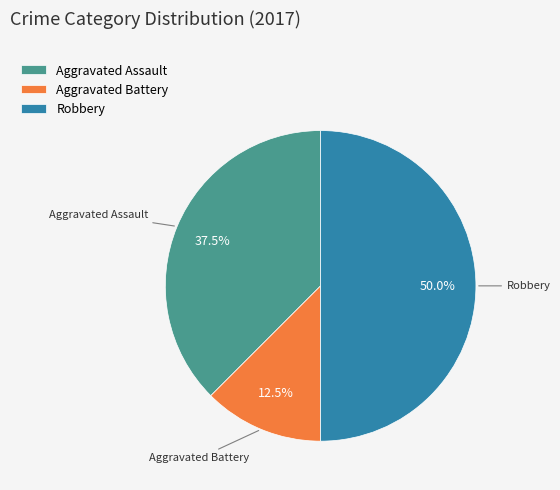

What percentage do Aggravated Assault and Aggravated Battery together represent?

50.0%